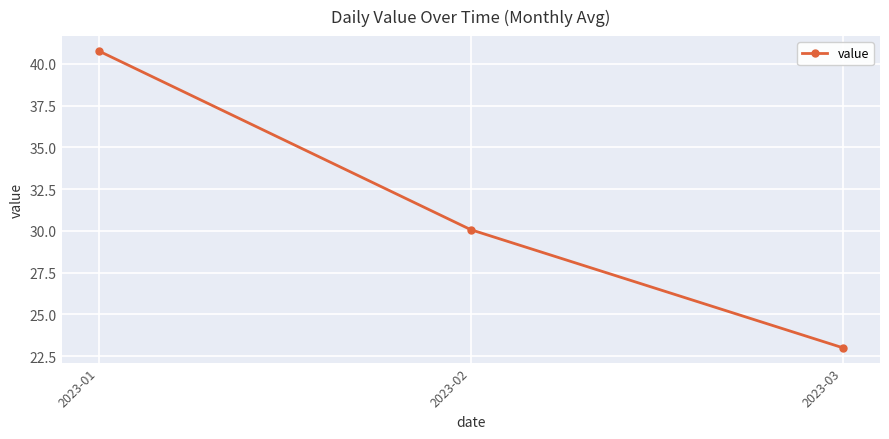

What is the minimum value shown in the chart?

23.0